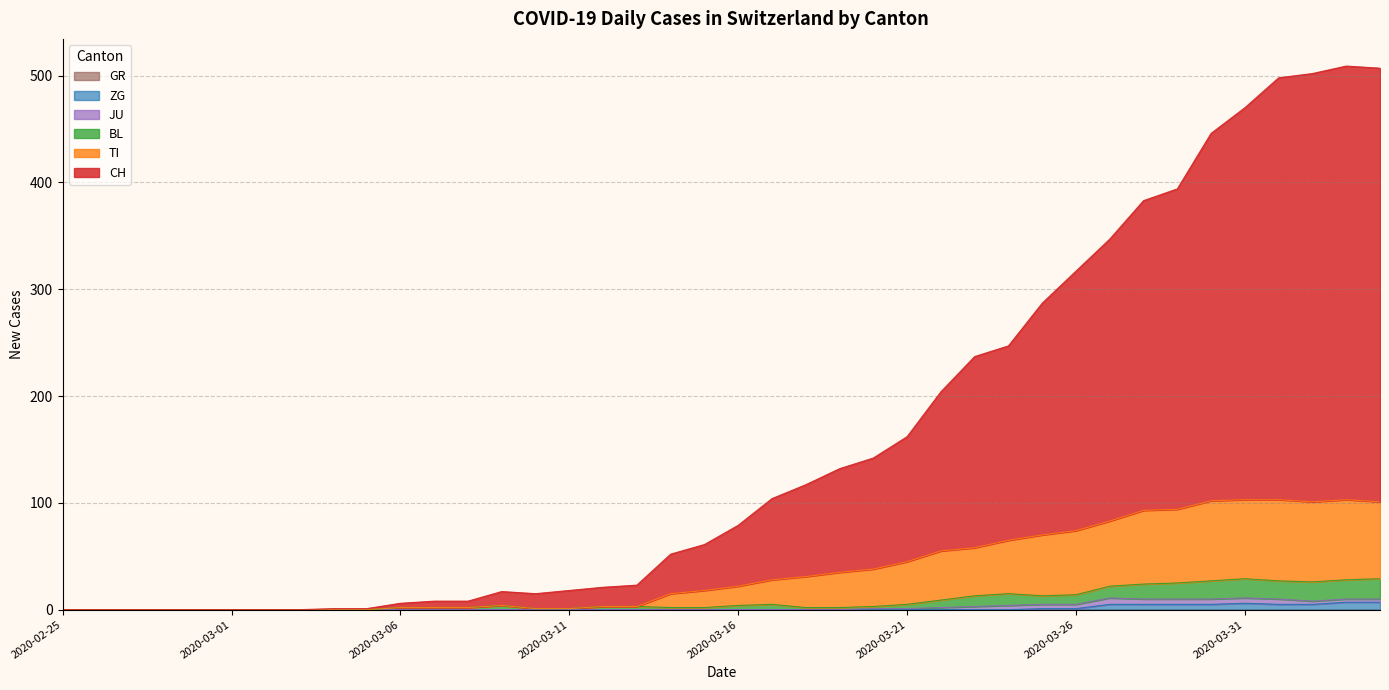

How many interior local peaks does the ZG series have?

1